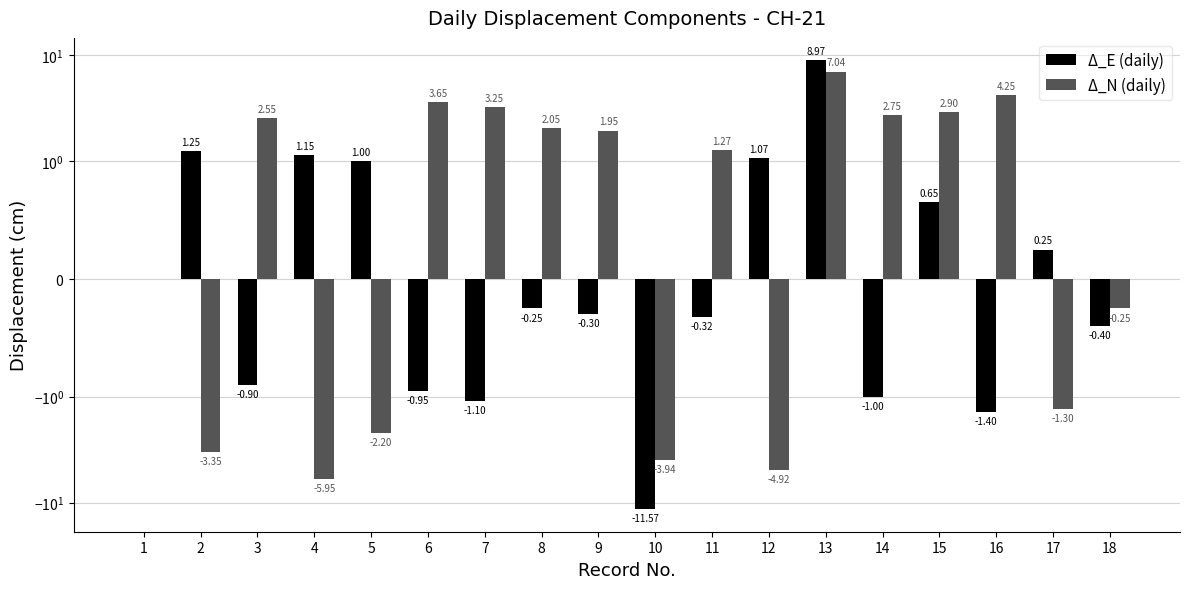

Which category has the lowest value across all series?

10